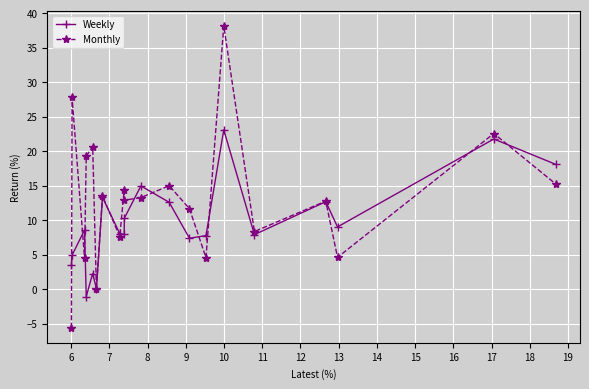

Rank the series by their average value, from highest to lowest.

Monthly, Weekly